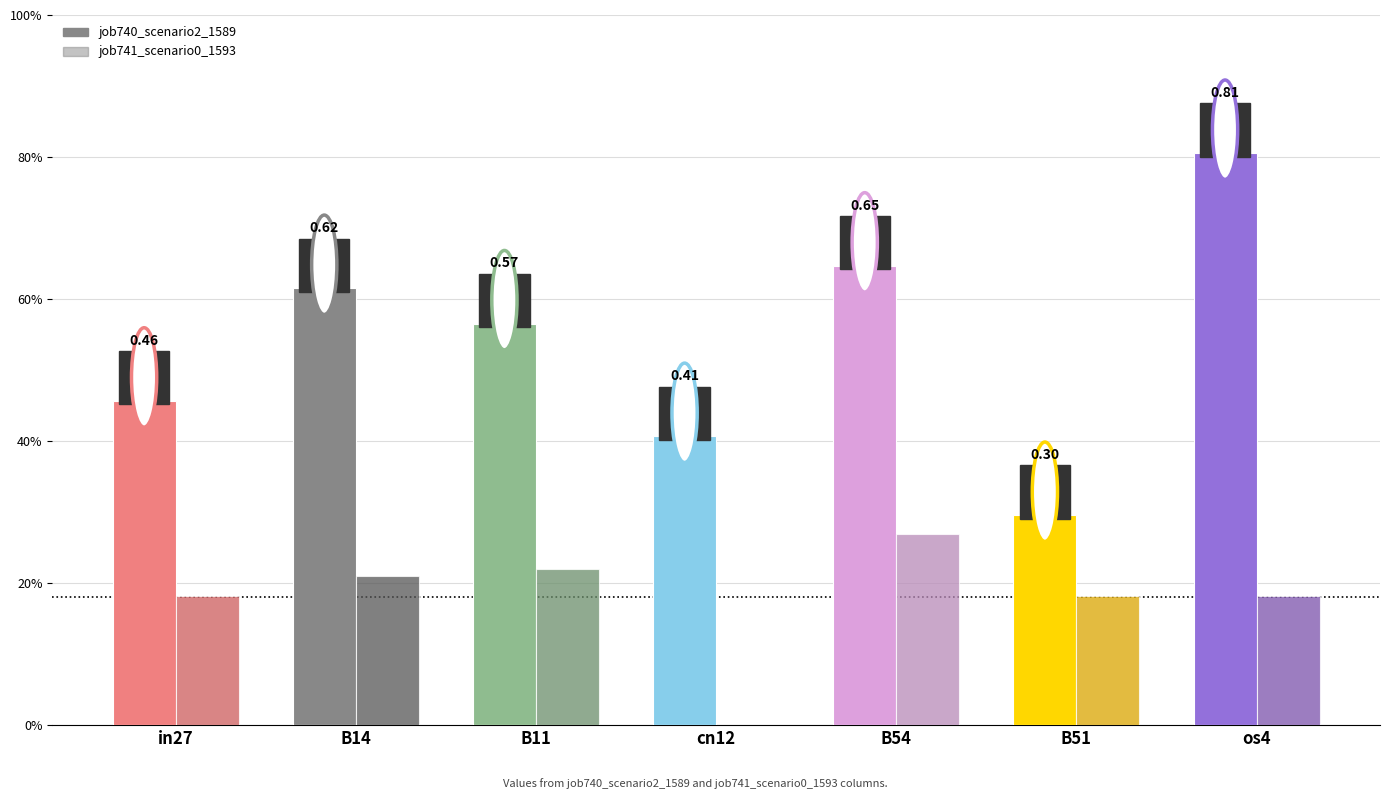

At which category is the sum across all series the highest?

os4